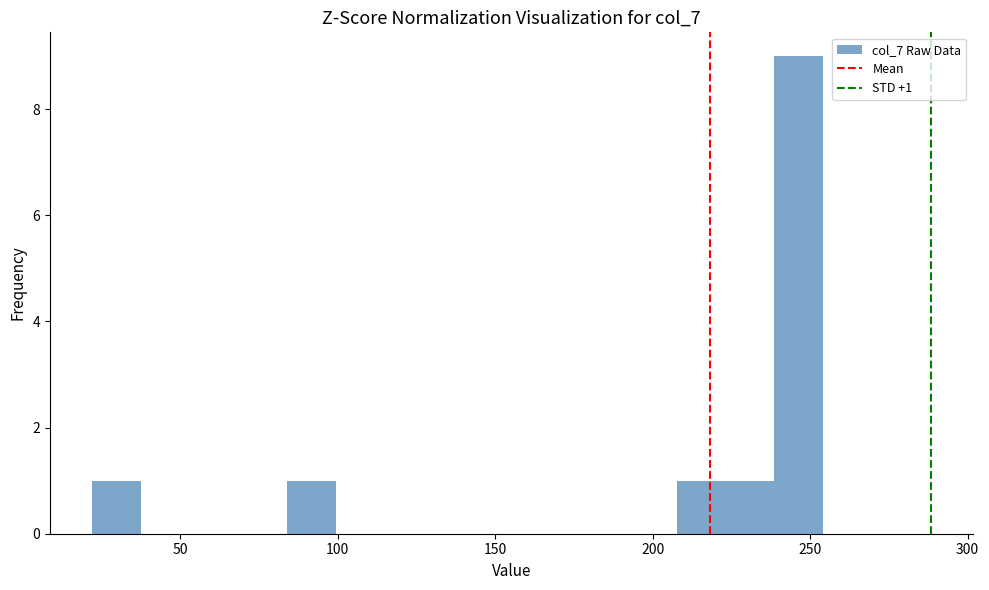

Read against the x-axis, roughly where is the centre of the tallest bar?

245